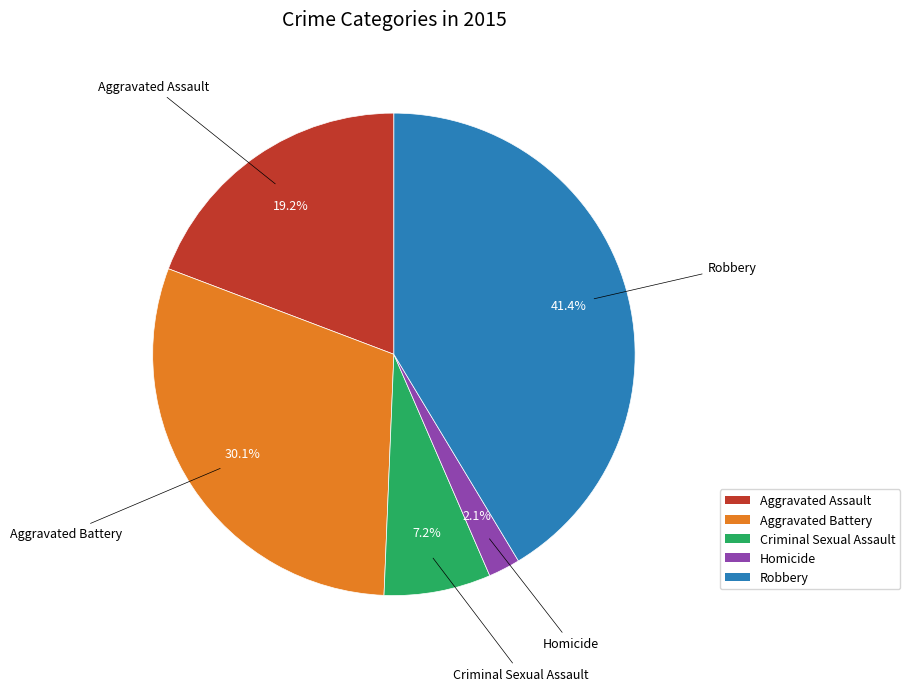

Is Robbery the majority of the pie?

No